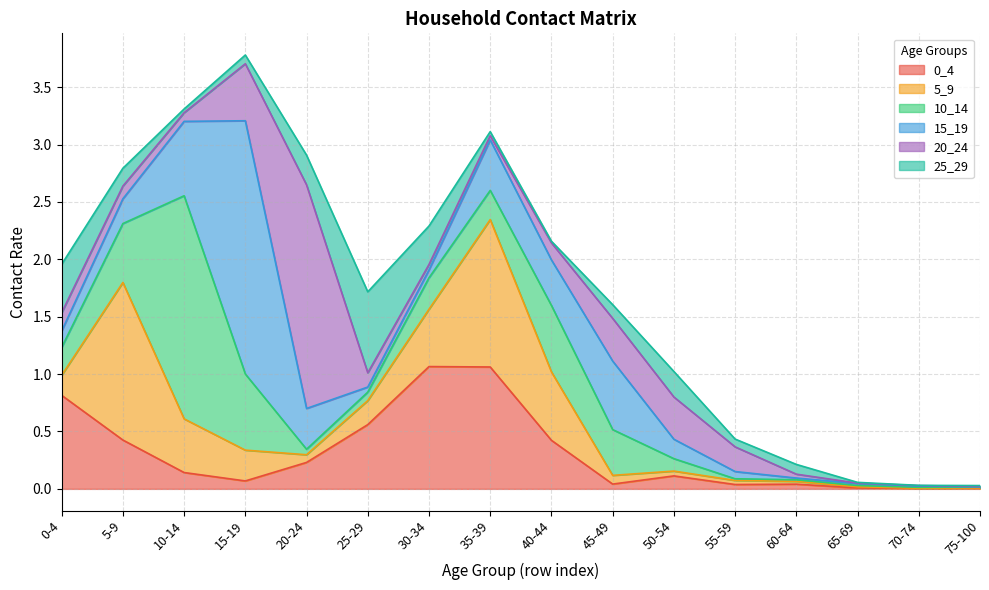

What is the total value across all series at 15-19?

3.8